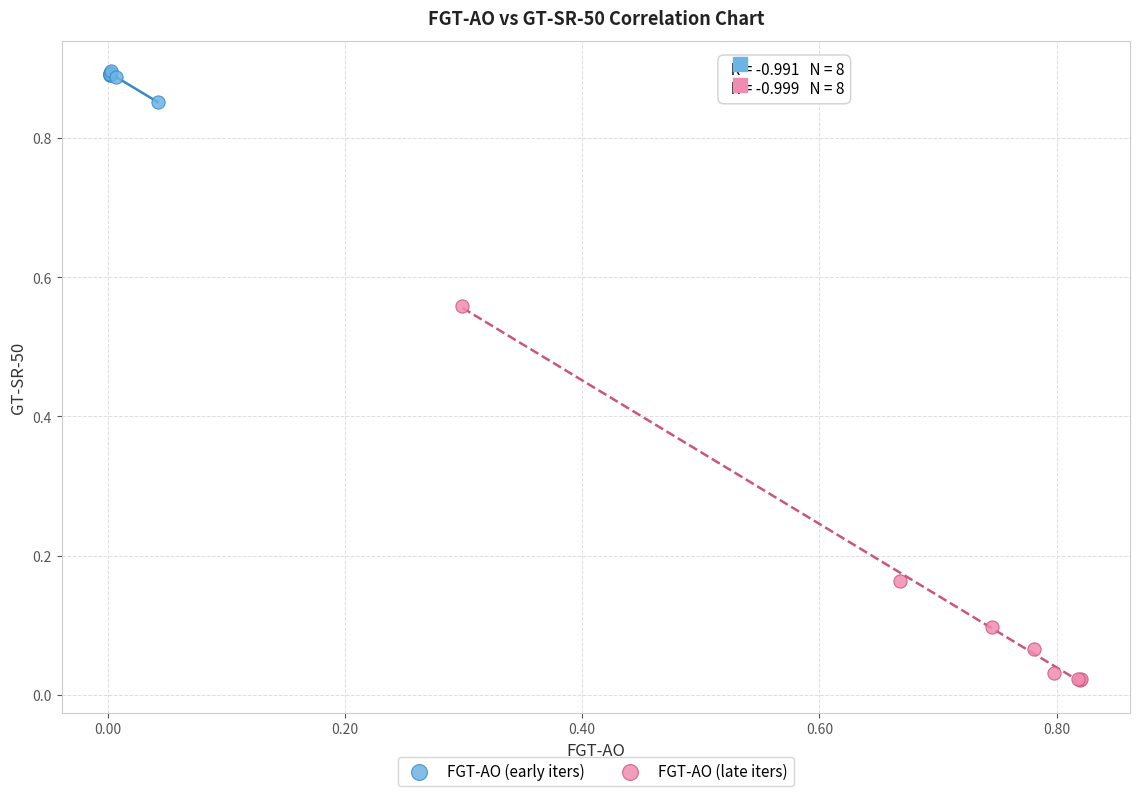

Which series contains the highest Y value?

FGT-AO (early iters)